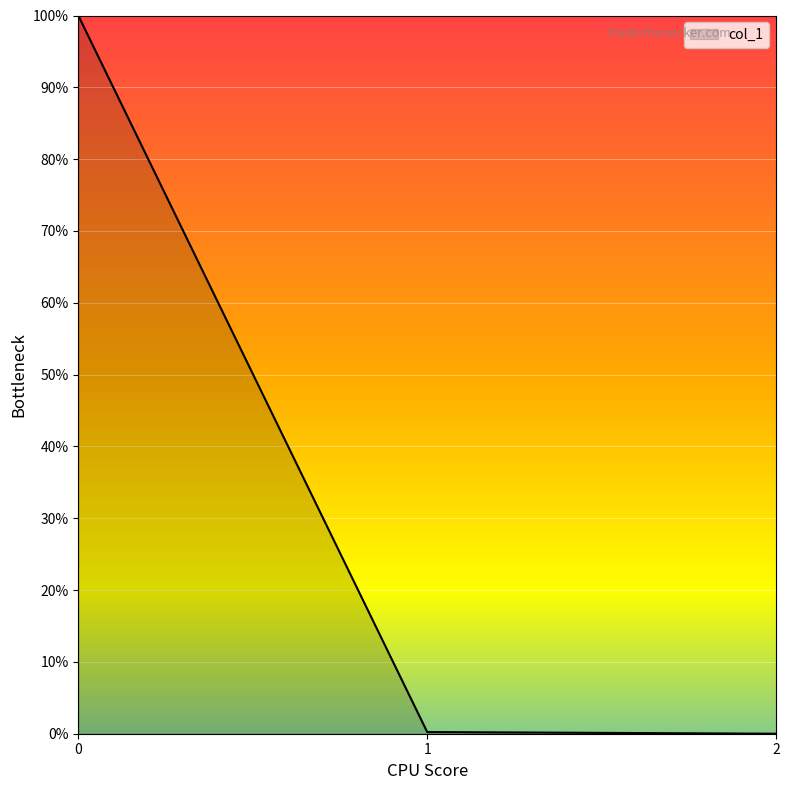

Count the number of categories in the chart.

3